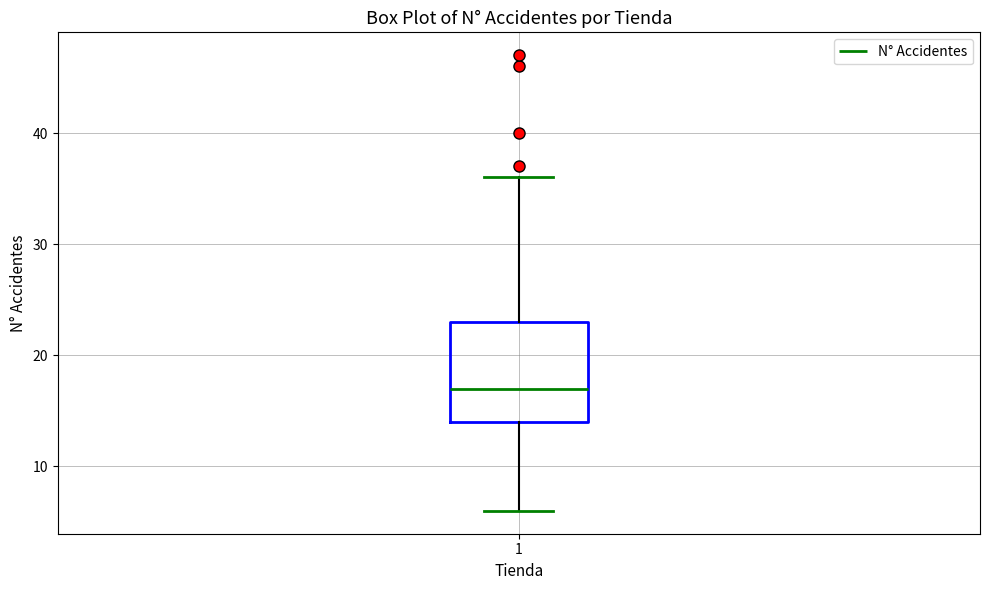

Where does the median line of the box at x = 1 sit on the y-axis? The values are not printed on the chart, so give them approximately, as read against the axis.

17